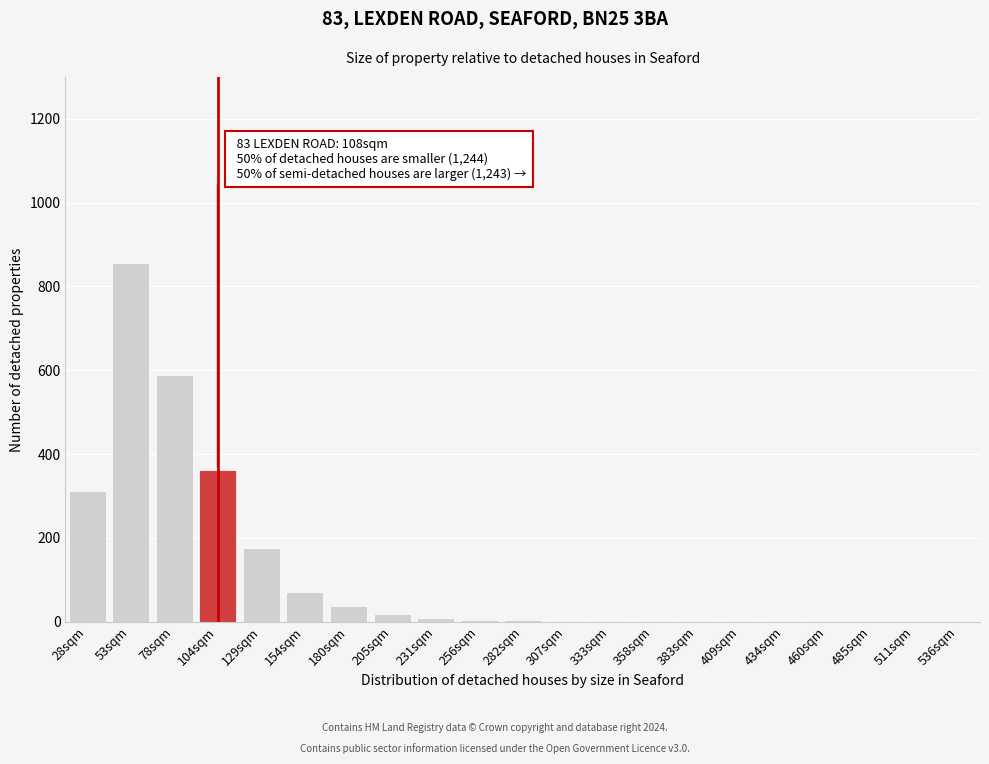

What is the maximum value shown in the chart?

856